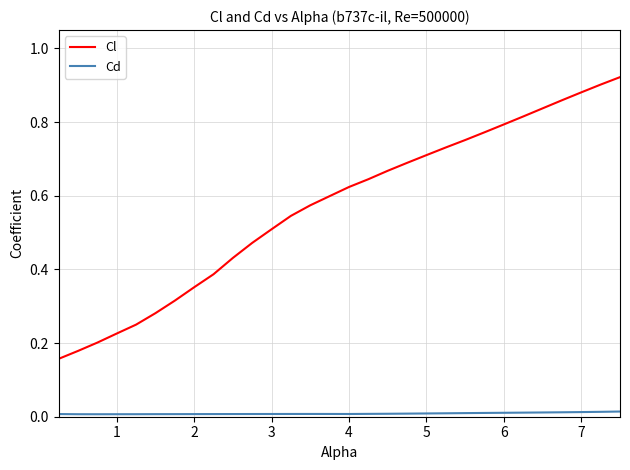

List the series in order of their peak value, lowest first.

Cd, Cl